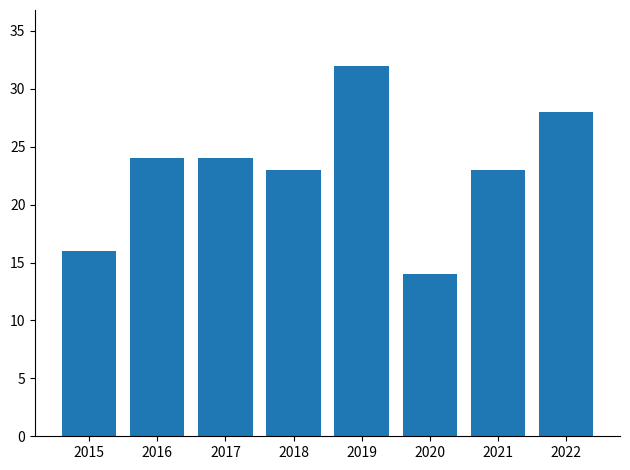

Is it true that the value at 2015 is 27?

False